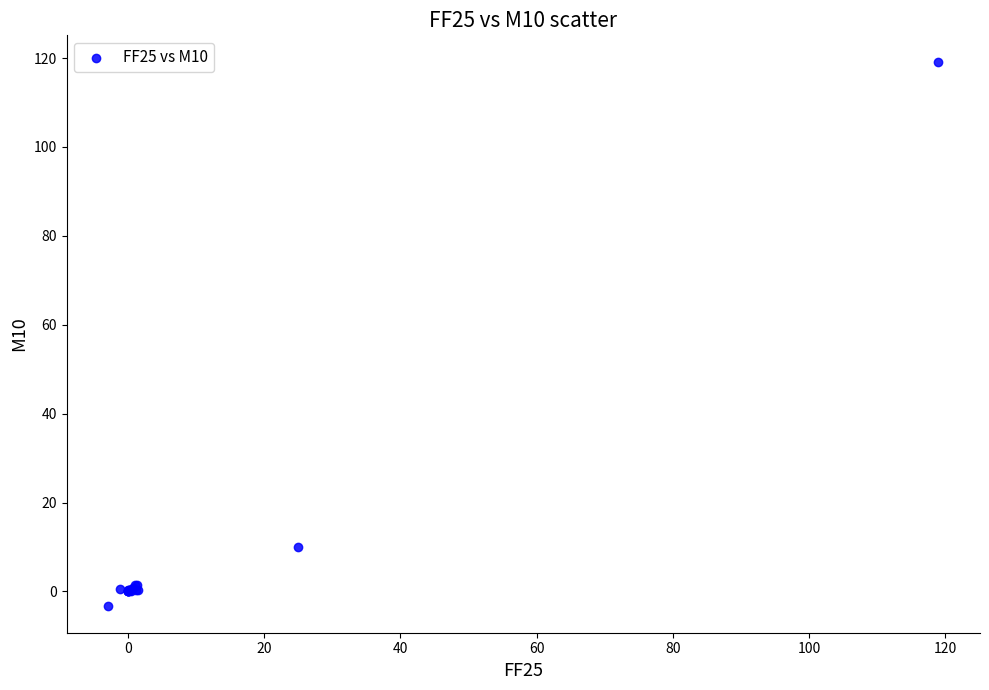

What Y value in the scatter plot is closest to 57?

10.0